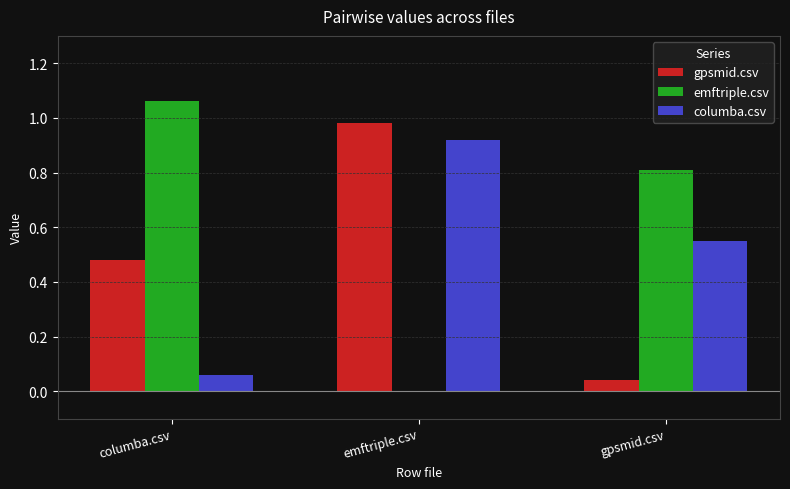

What is the total value across all series at emftriple.csv?

1.9